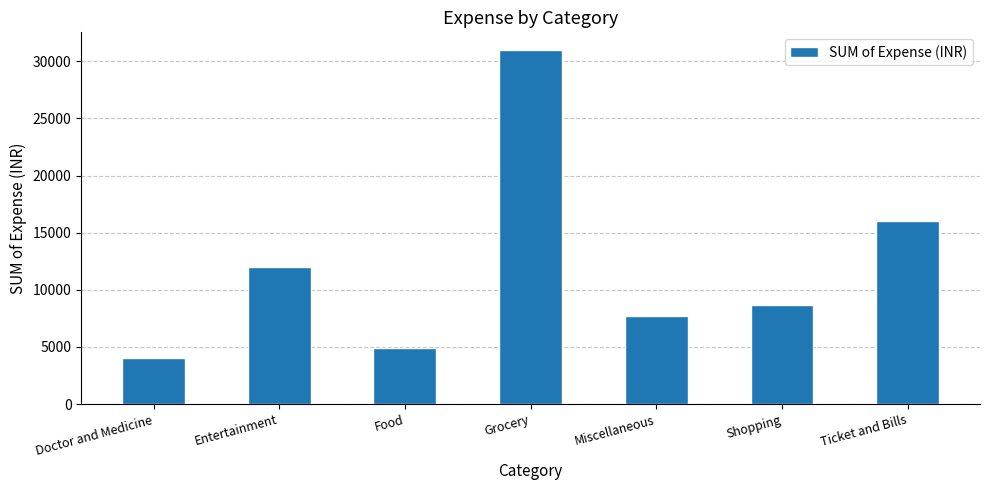

Count the number of data series in this chart.

1